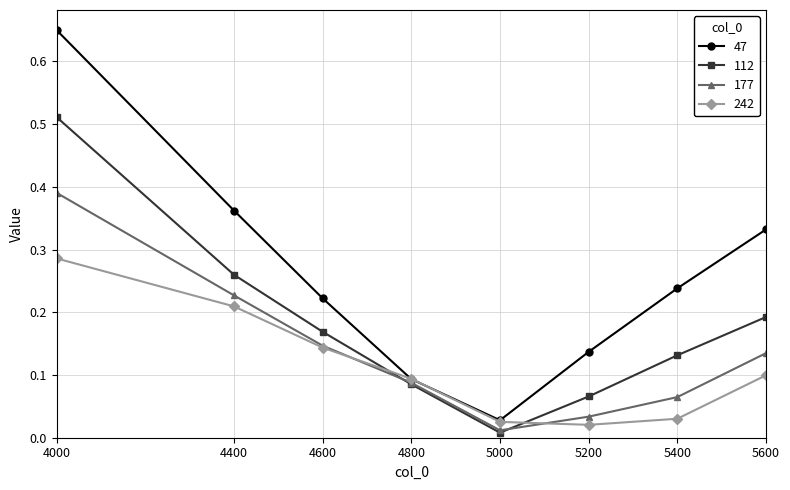

How many distinct data groups are displayed?

4